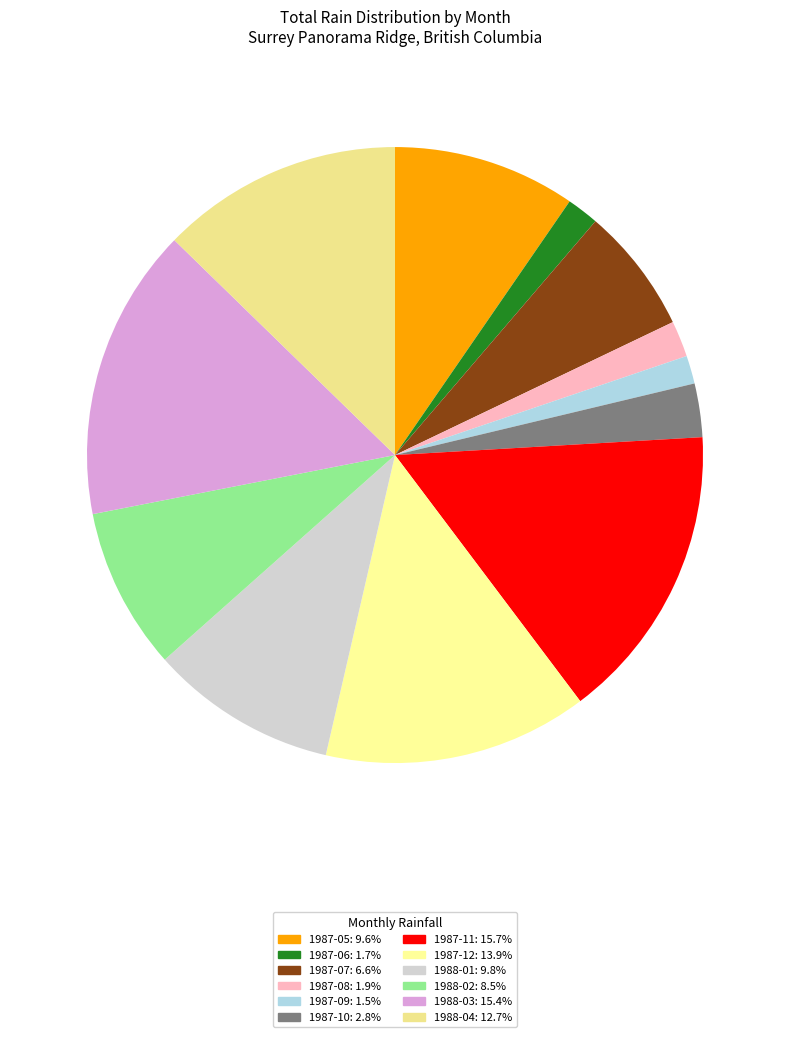

Does any single category account for the majority?

No